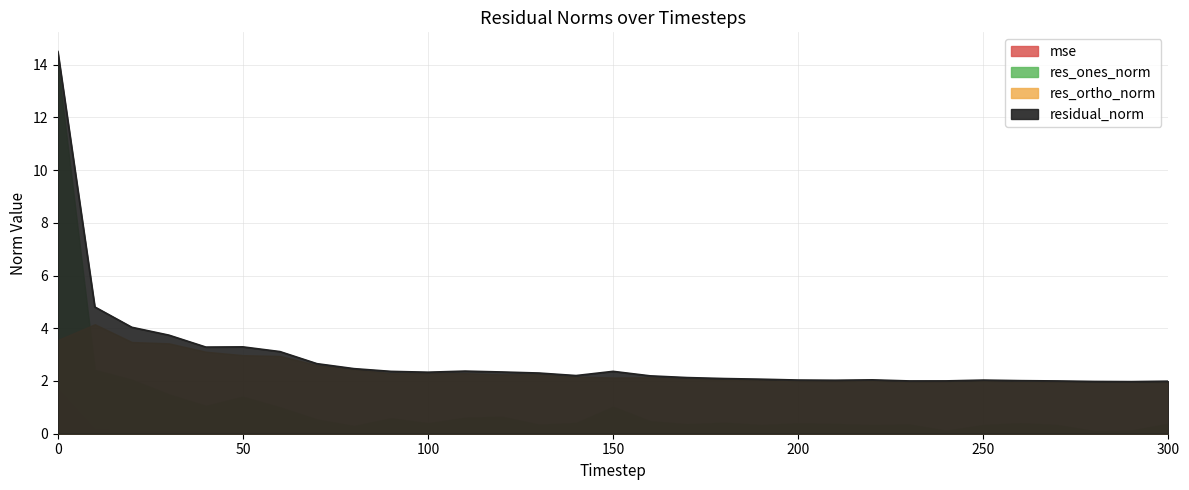

Reading left to right, extract all data points from this chart.

mse: 1.7	0.2	0.1	0.1	0.1	0.1	0.1	0.1	0.0	0.0	0.0	0.0	0.0	0.0	0.0	0.0	0.0	0.0	0.0	0.0	0.0	0.0	0.0	0.0	0.0	0.0	0.0	0.0	0.0	0.0	0.0
res_ones_norm: 14.1	2.4	2.0	1.5	1.1	1.4	1.0	0.5	0.3	0.6	0.4	0.6	0.6	0.3	0.4	1.0	0.5	0.4	0.4	0.3	0.4	0.4	0.3	0.4	0.1	0.3	0.4	0.3	0.1	0.1	0.4
res_ortho_norm: 3.6	4.2	3.5	3.4	3.1	3.0	2.9	2.6	2.5	2.3	2.3	2.3	2.3	2.3	2.2	2.1	2.1	2.1	2.1	2.0	2.0	2.0	2.0	2.0	2.0	2.0	2.0	2.0	2.0	2.0	2.0
residual_norm: 14.5	4.8	4.0	3.7	3.3	3.3	3.1	2.7	2.5	2.4	2.3	2.4	2.3	2.3	2.2	2.4	2.2	2.1	2.1	2.1	2.0	2.0	2.0	2.0	2.0	2.0	2.0	2.0	2.0	2.0	2.0